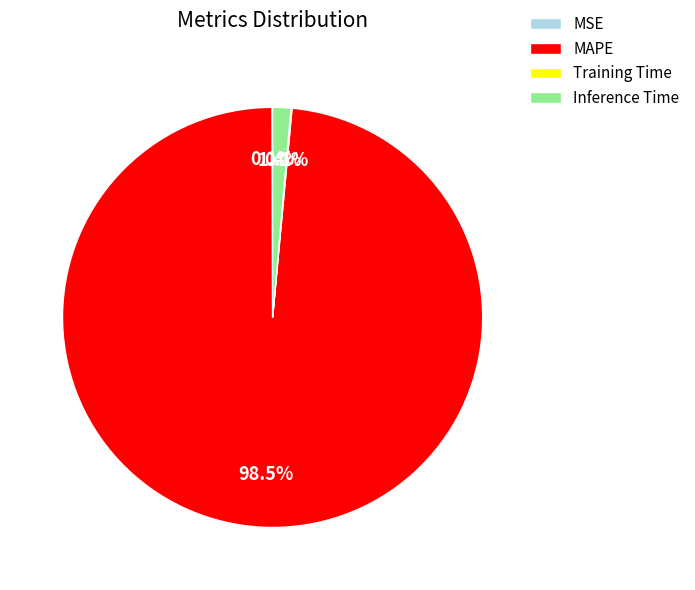

Is the sum of Inference Time and MAPE greater than half?

Yes